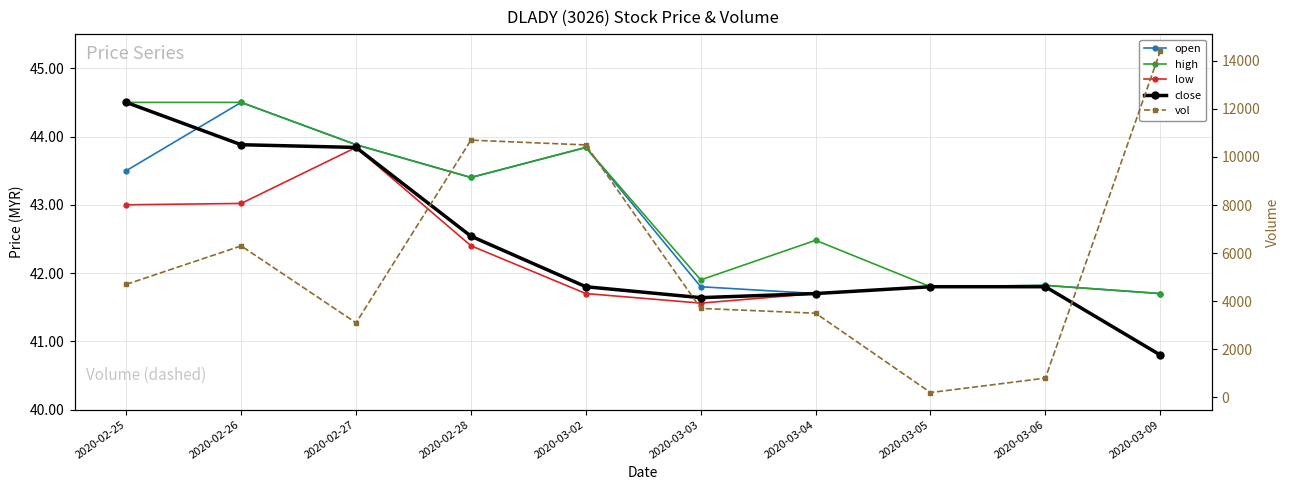

Rank the categories by vol value from lowest to highest.

2020-03-05, 2020-03-06, 2020-02-27, 2020-03-04, 2020-03-03, 2020-02-25, 2020-02-26, 2020-03-02, 2020-02-28, 2020-03-09